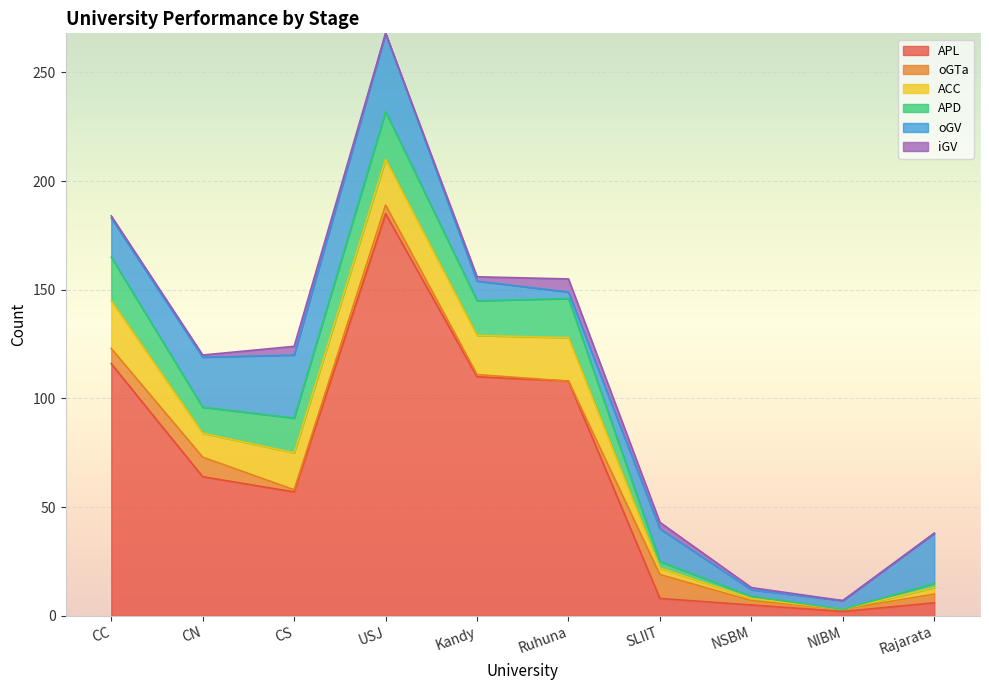

Is the value of iGV at NIBM greater than the value of oGV at Rajarata?

No